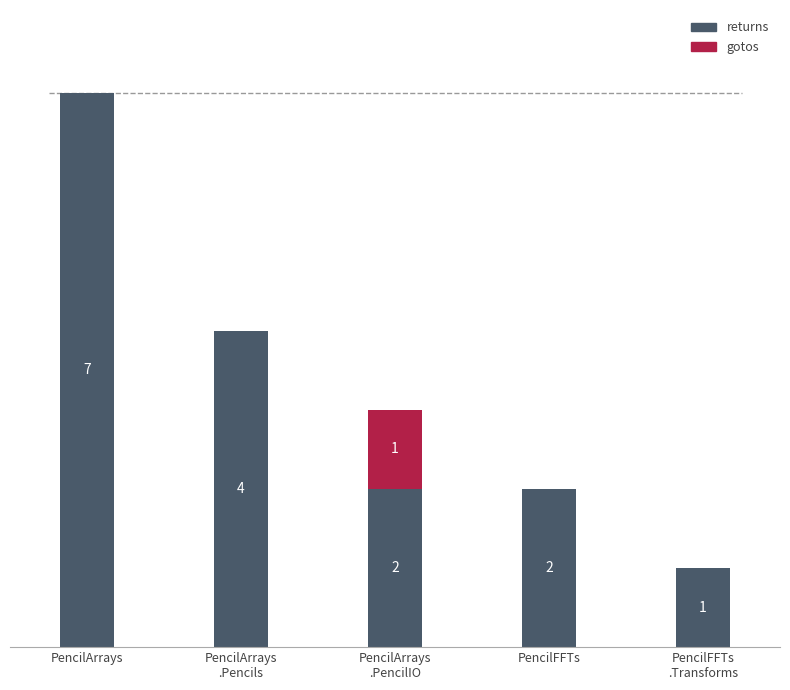

What are all the series names shown in the legend?

returns, gotos